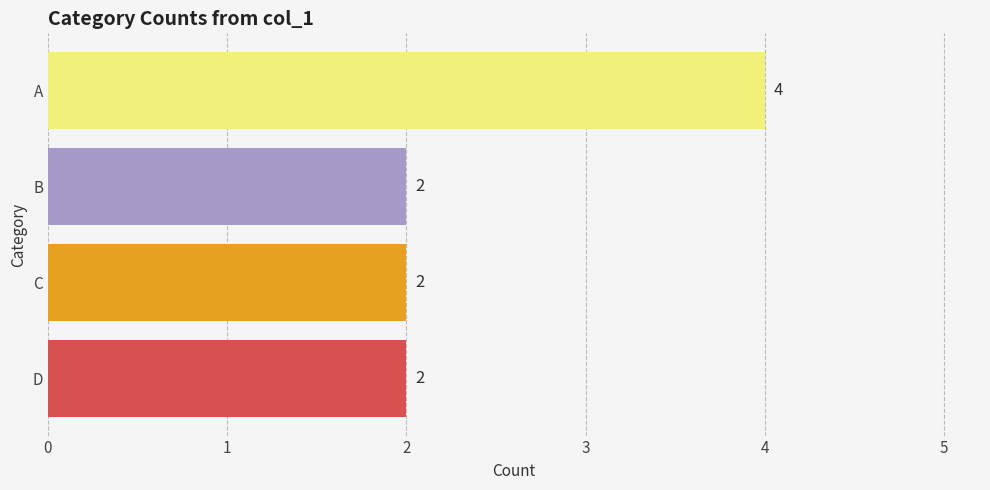

Count the number of values greater than 2.

1